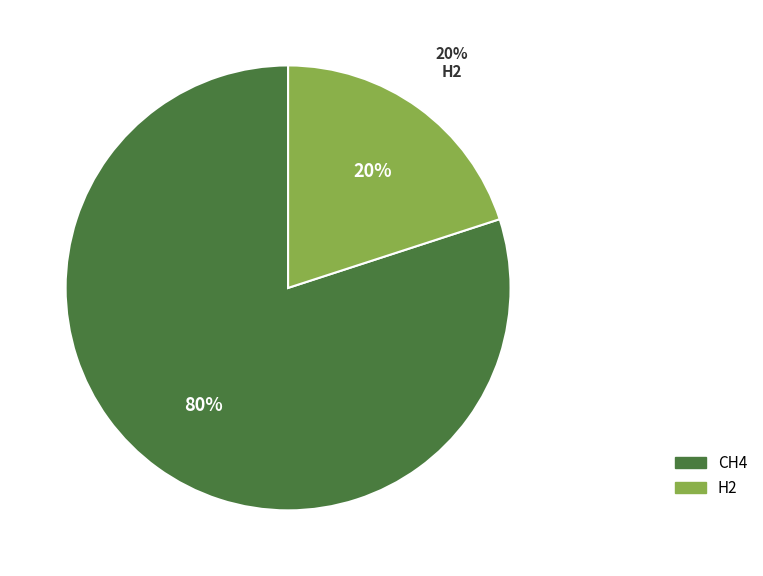

True or false: CH4 accounts for 80% of the total.

True